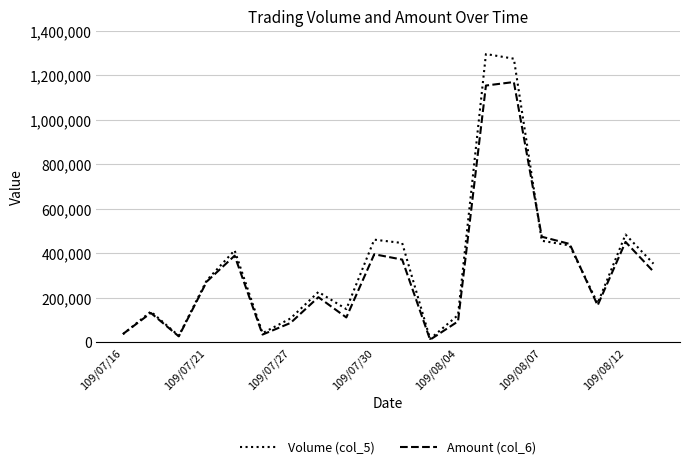

Which series has the widest spread of values?

Volume (col_5)